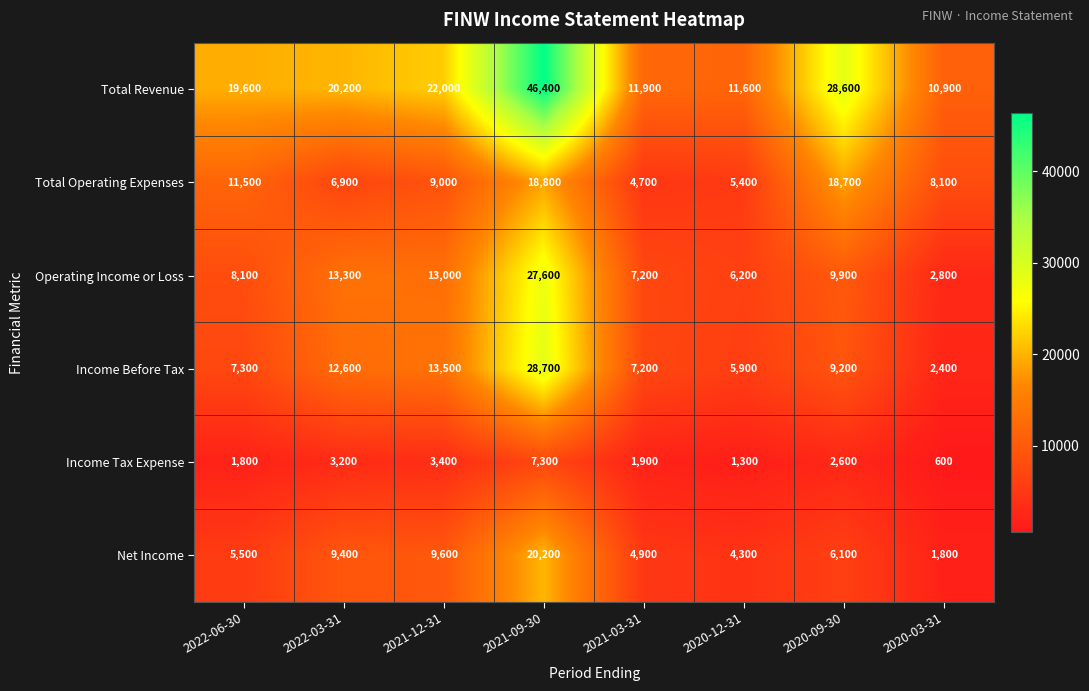

Where is Net Income nearest to the value 11000?

2021-12-31